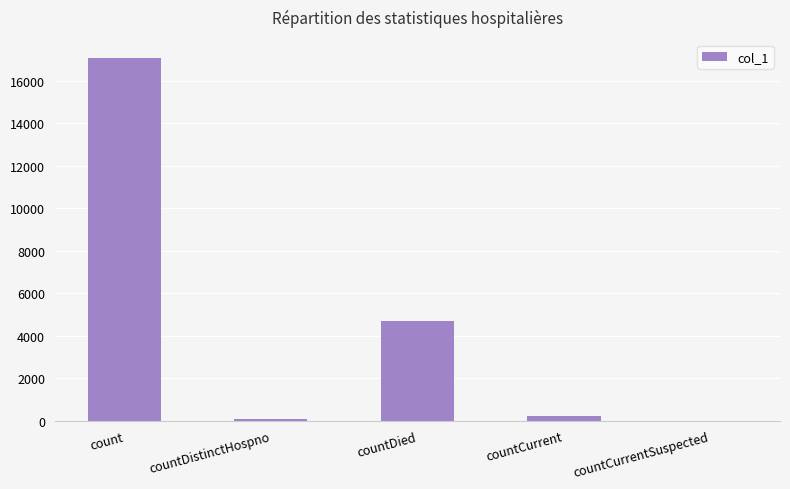

What value does the data have at count?

17070